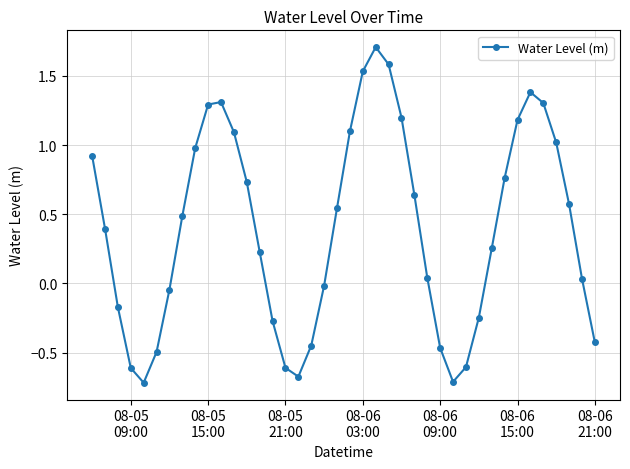

What is the average value?

0.4